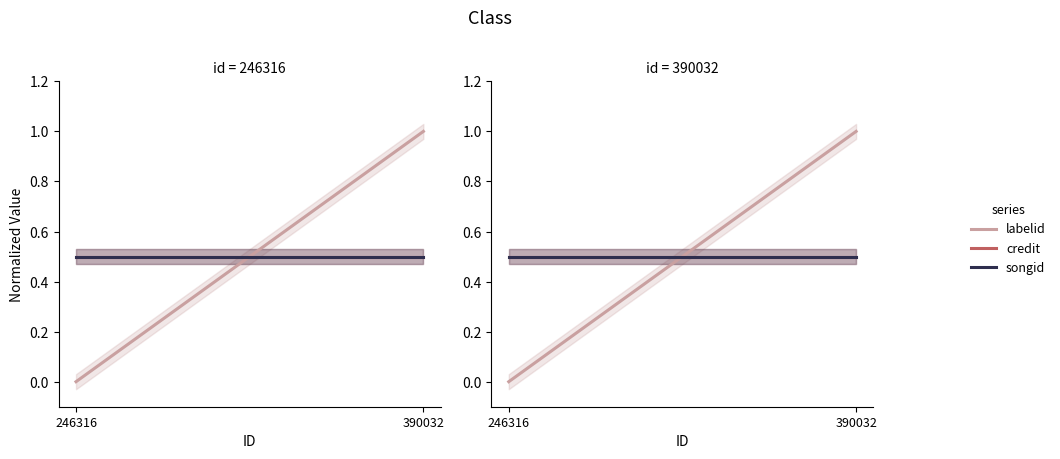

What is the difference between the highest and lowest values at 390032?

0.5